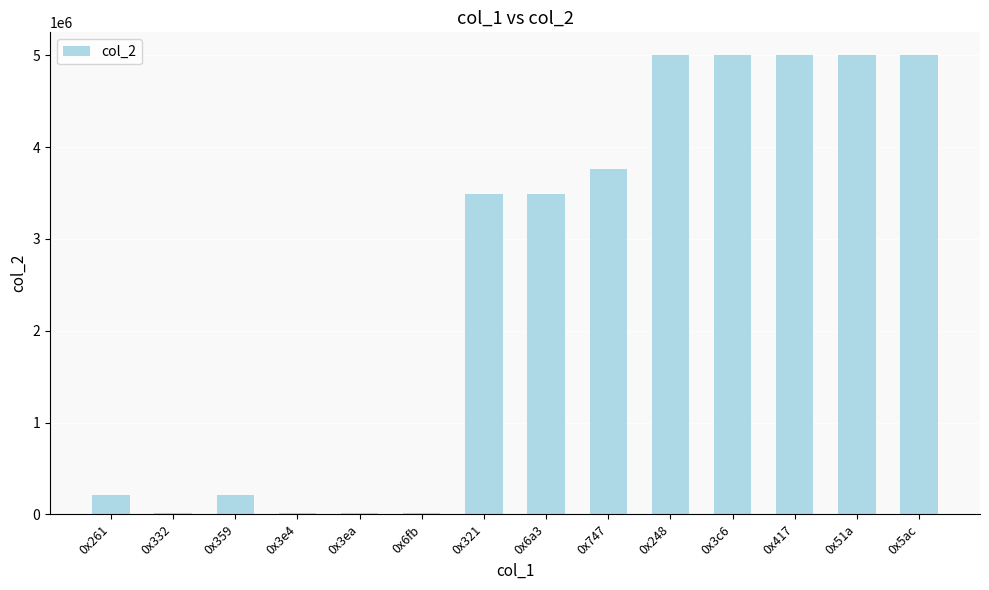

What is the change in value from 0x321 to 0x747?

+275502